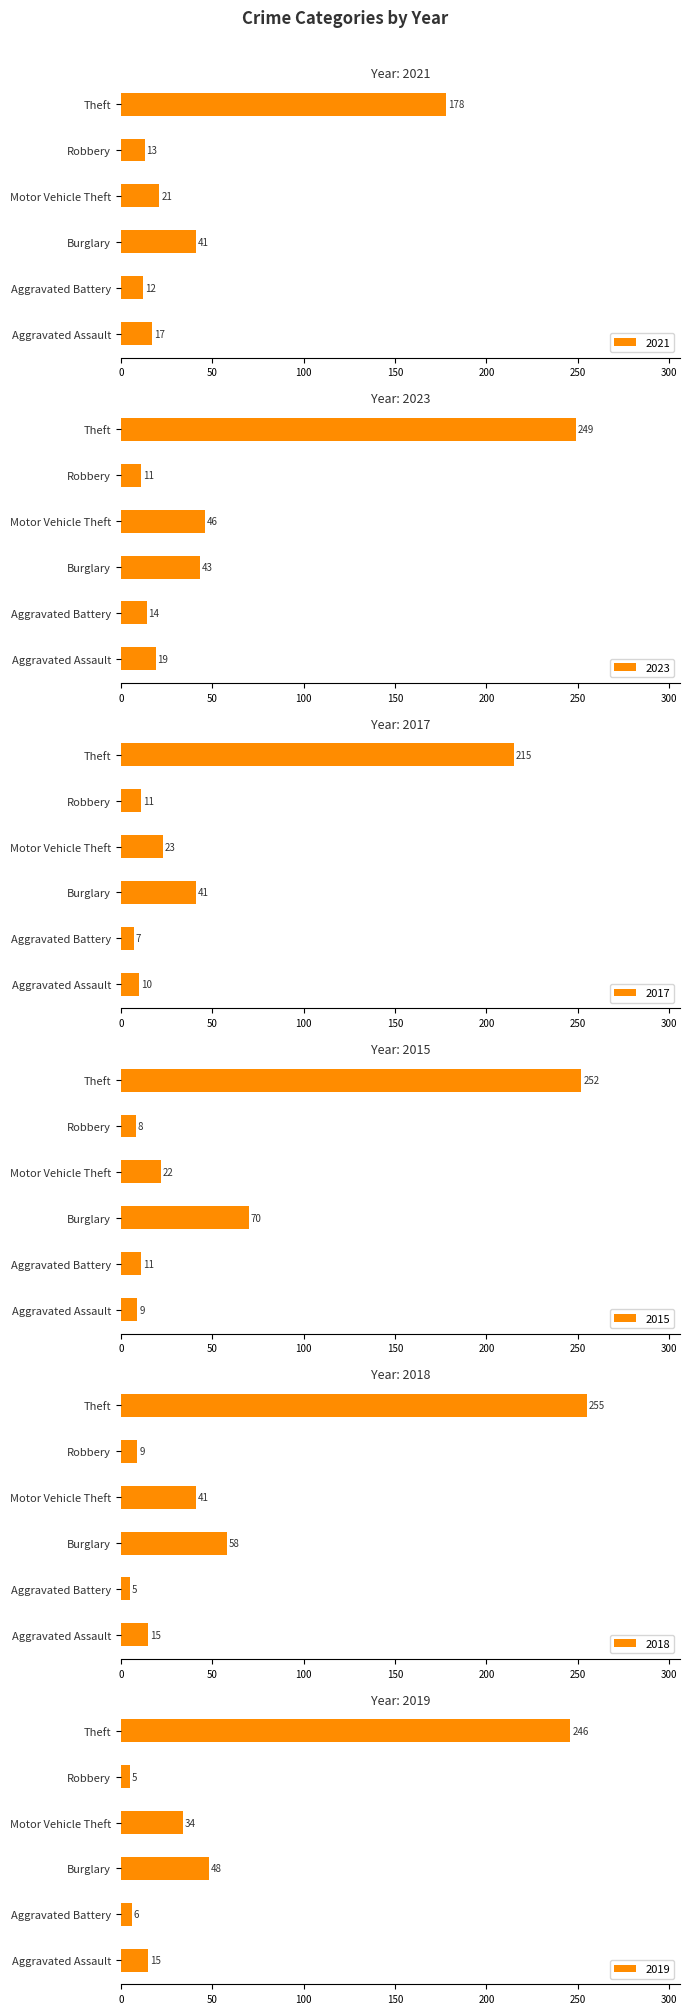

Between Aggravated Assault and Motor Vehicle Theft, which is larger?

Motor Vehicle Theft